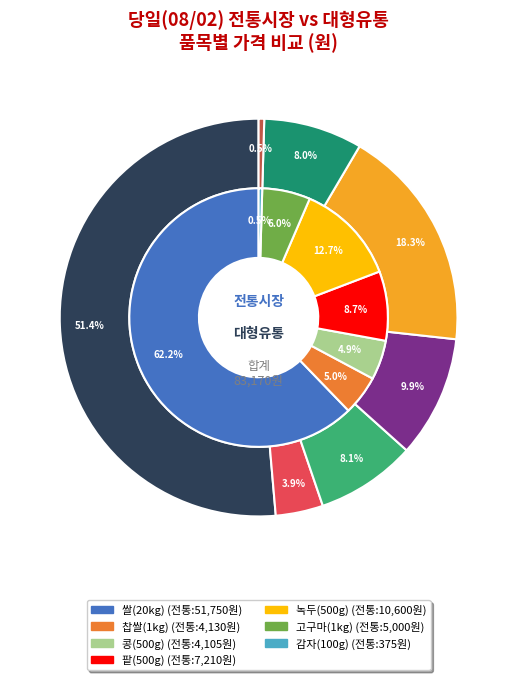

Is it true that 쌀(20kg) is 74% of the pie?

False